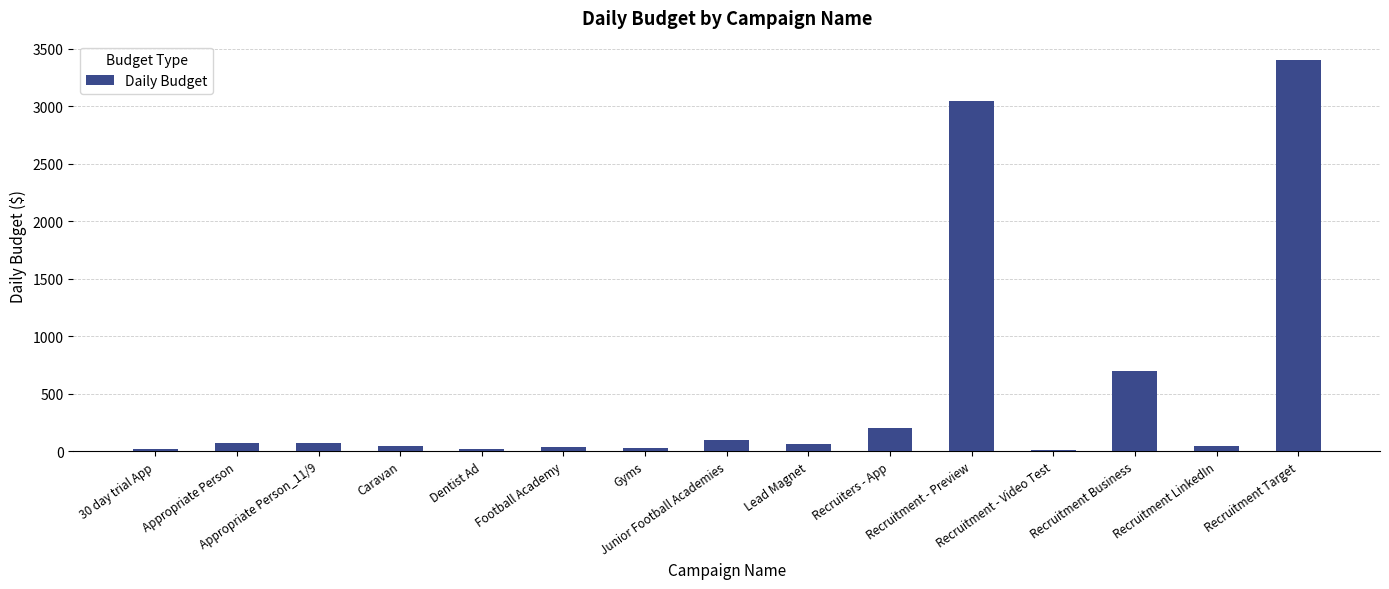

What is the greatest value displayed?

3400.0